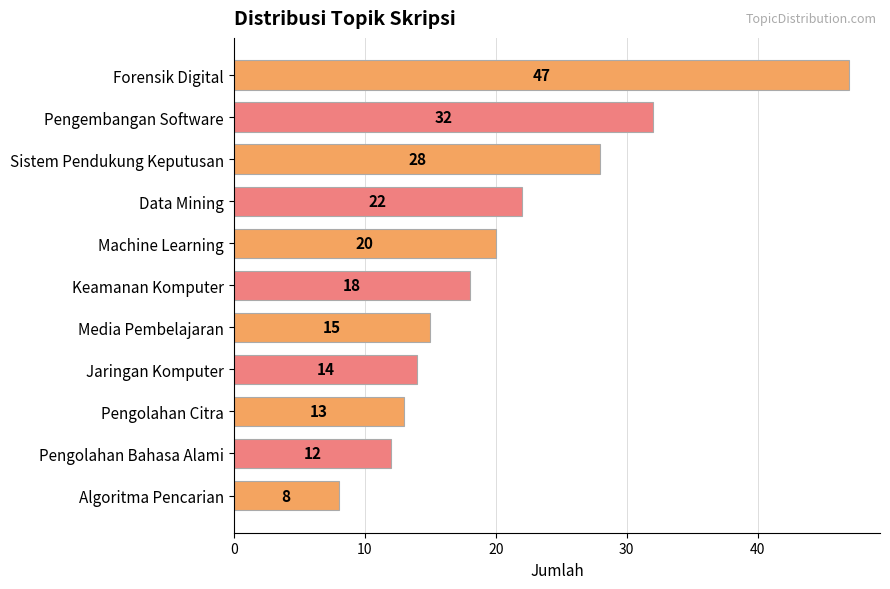

How many bars are there in total?

11